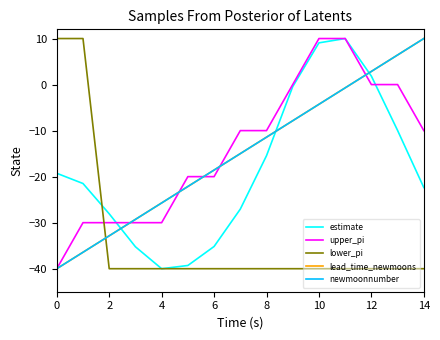

Which series has the largest total across all categories?

upper_pi